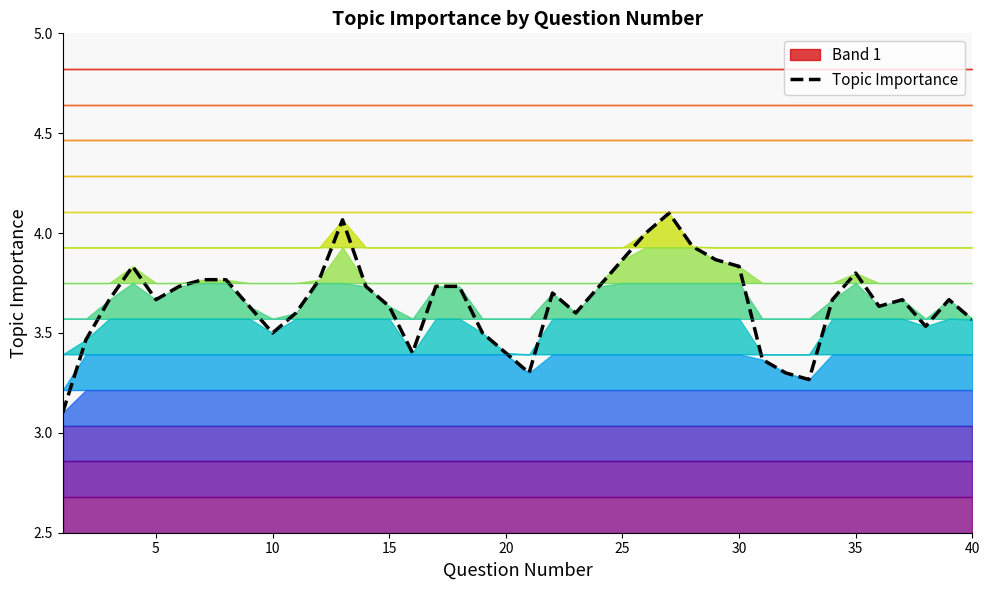

True or false: the data has more than 1 interior local peaks.

True